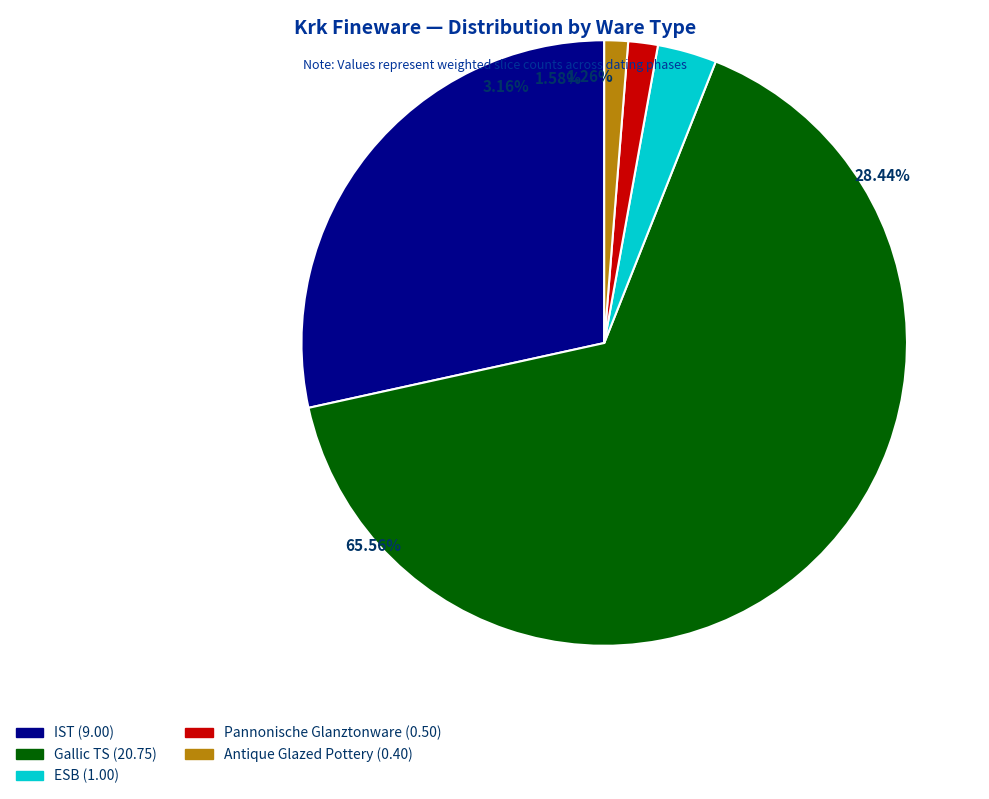

To the nearest percent, what percentage of the pie is Pannonische Glanztonware?

2%